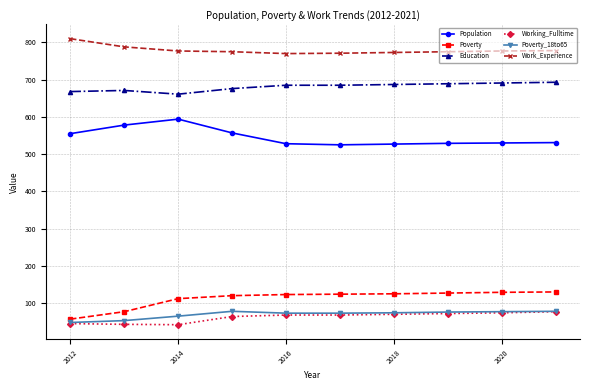

True or false: Education and Work_Experience cross at least once.

False